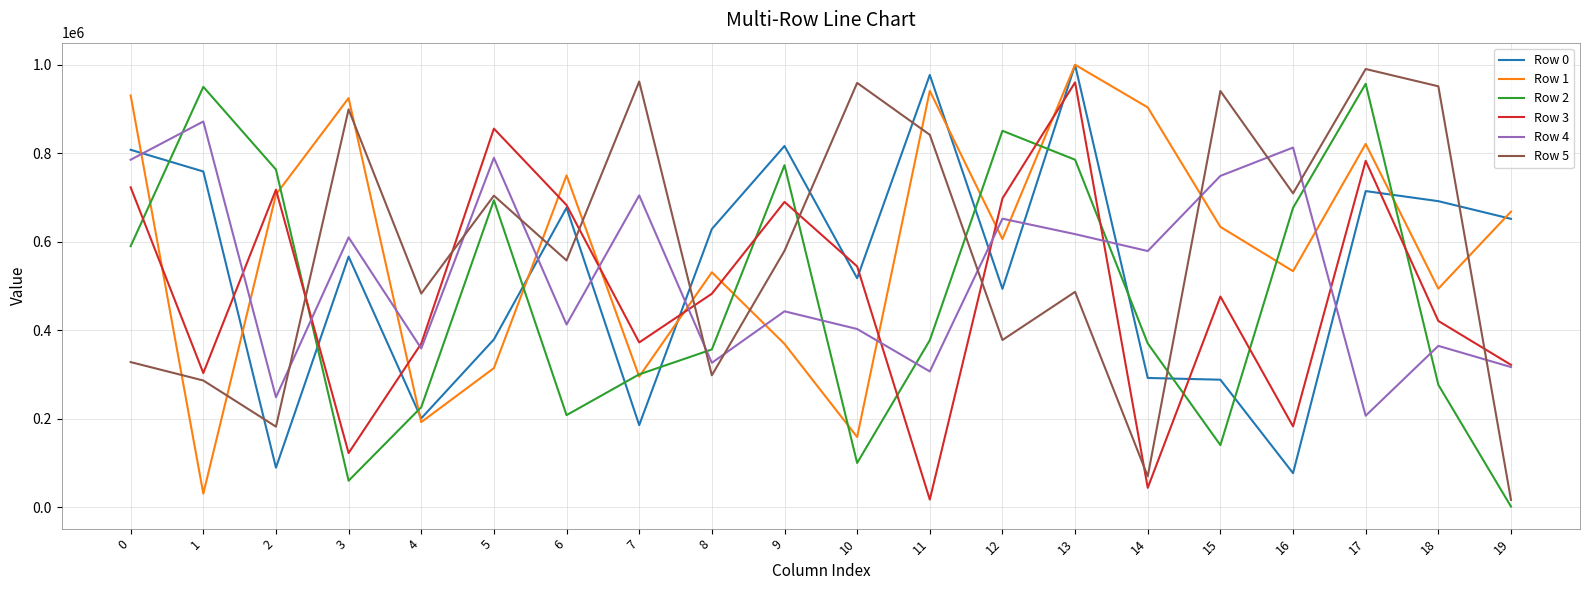

What is the sum of the Row 1 values at 5 and 8?

844468